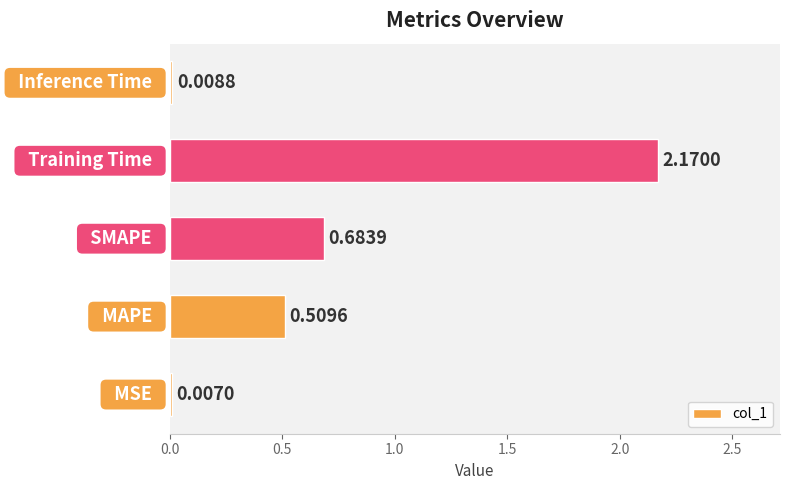

What is the sum of all values?

3.4